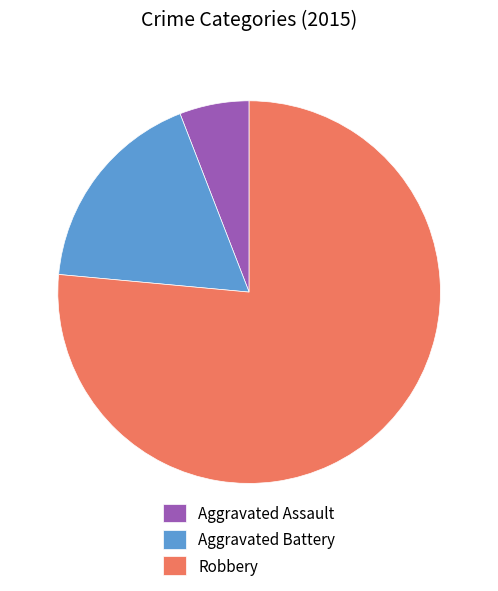

Which slice is the smallest?

Aggravated Assault